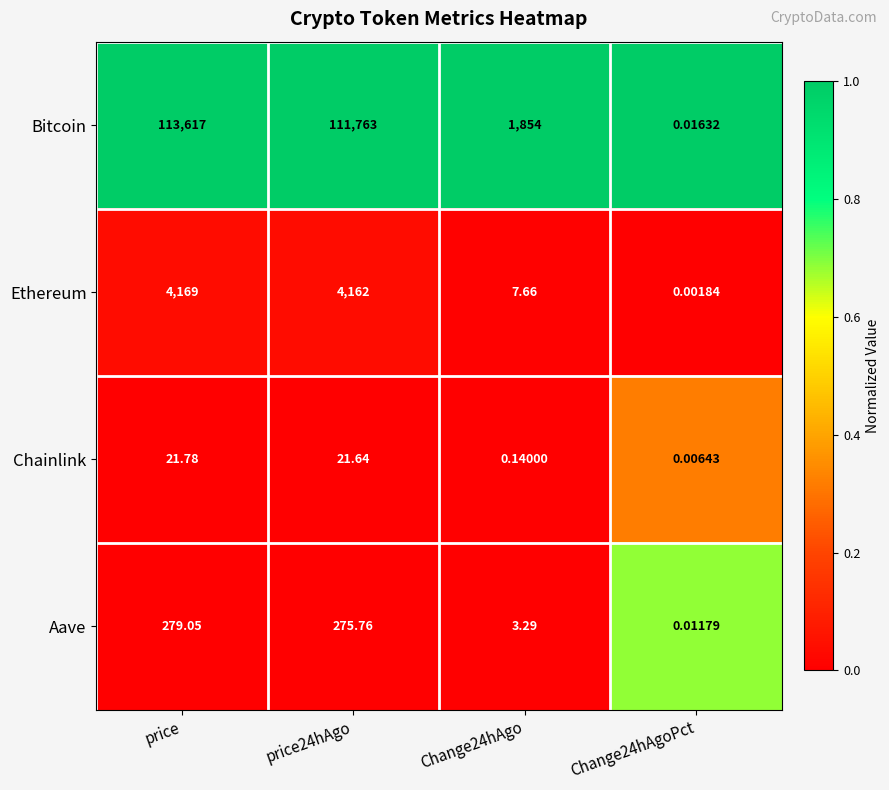

Where does the Aave series first go above 275?

price